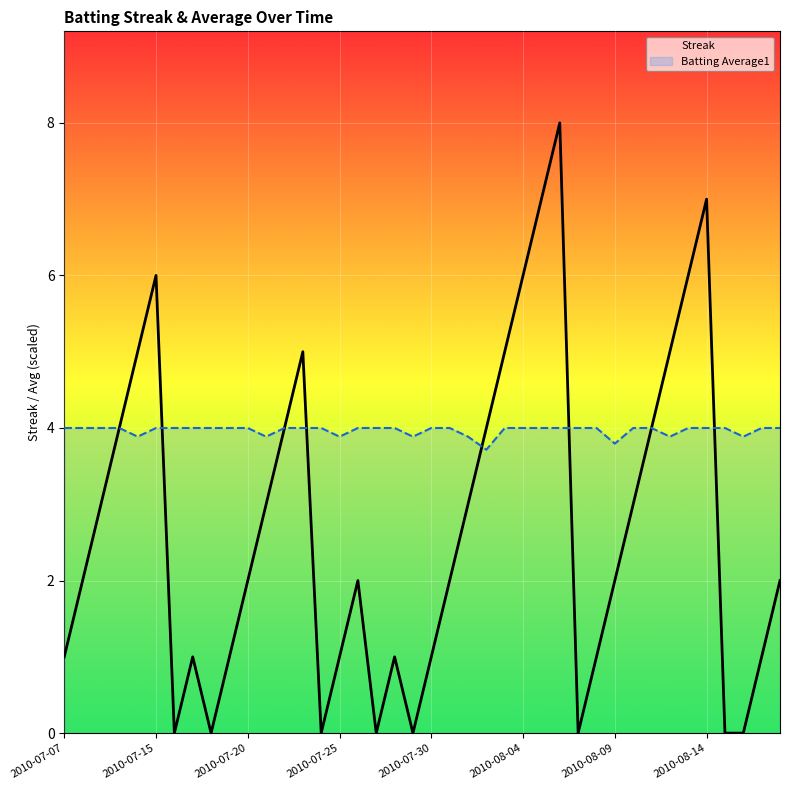

True or false: Streak has a value of 3.9 at 2010-08-09.

False